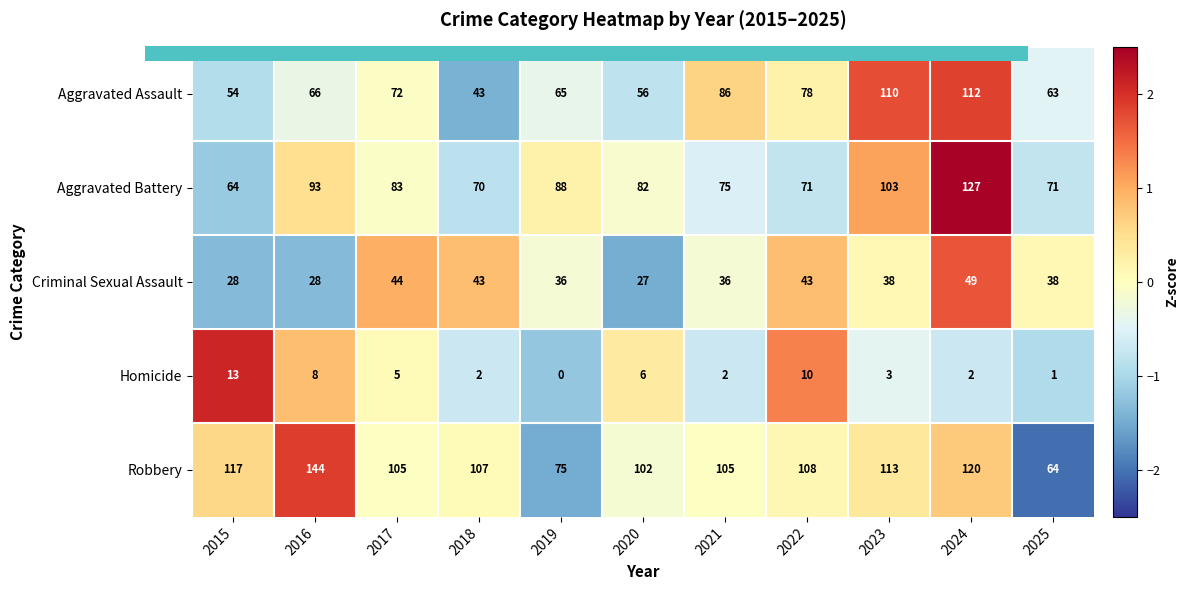

Which series has the largest total across all categories?

Robbery